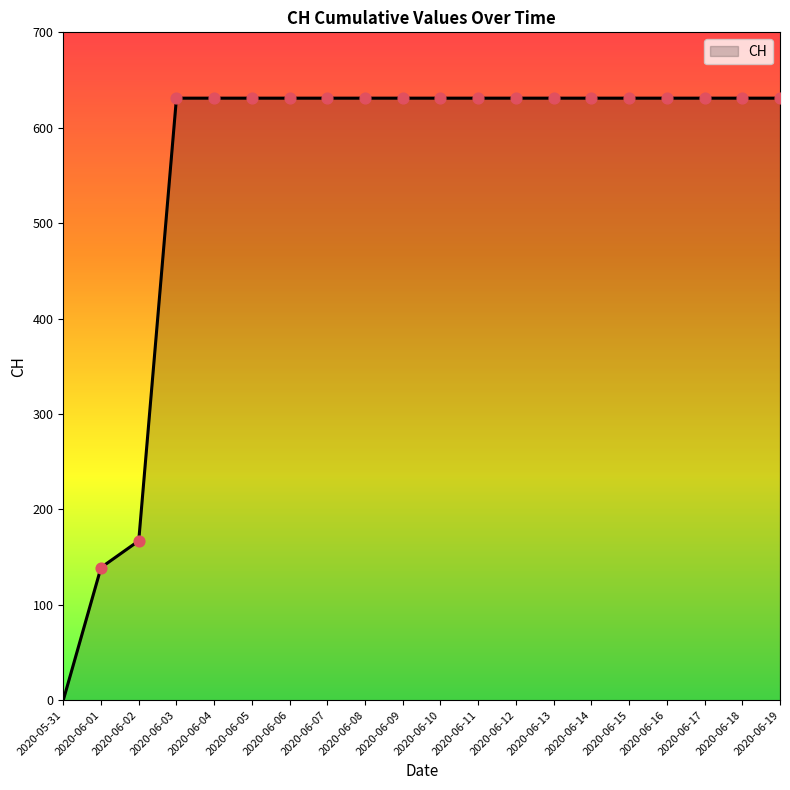

What is the change in value from 2020-05-31 to 2020-06-19?

+631